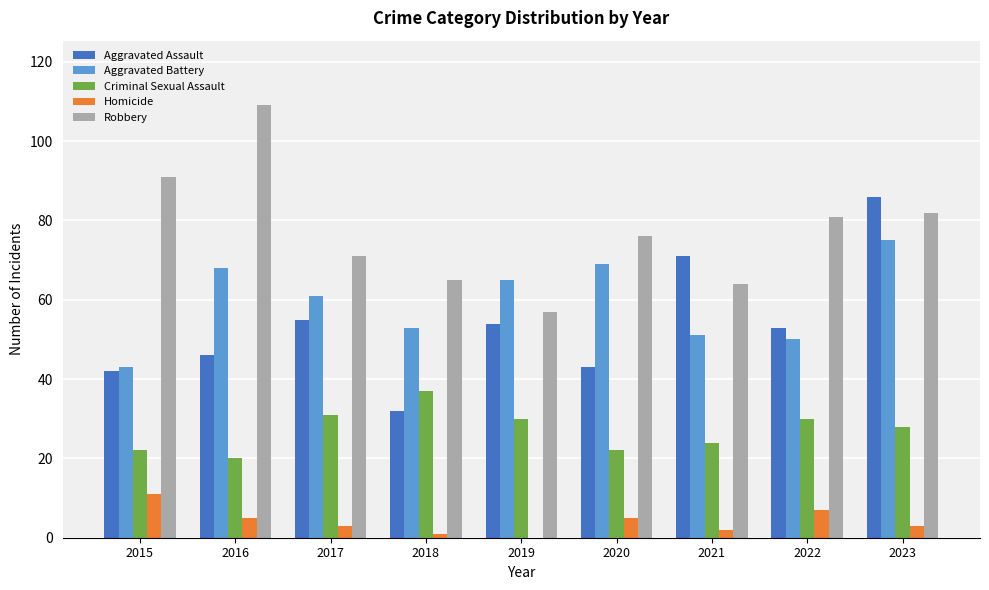

True or false: Criminal Sexual Assault has a value of 11 at 2017.

False